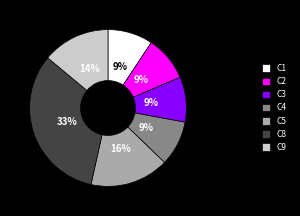

Which category has the biggest portion of the pie?

C8